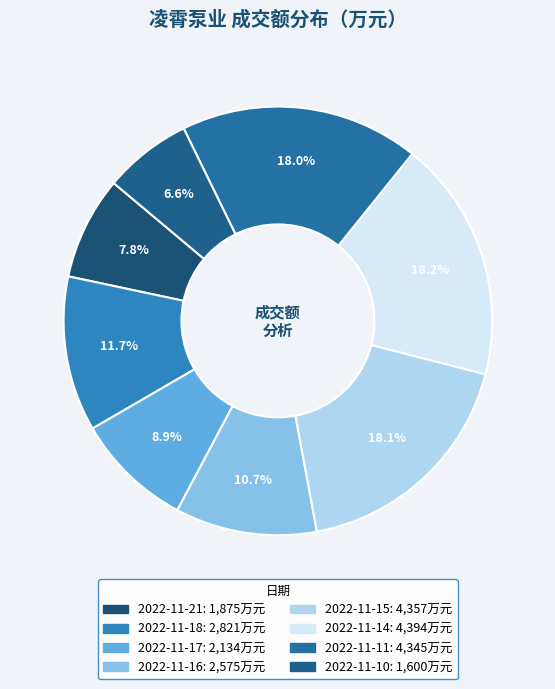

Is it true that 2022-11-14 is 18% of the pie?

True